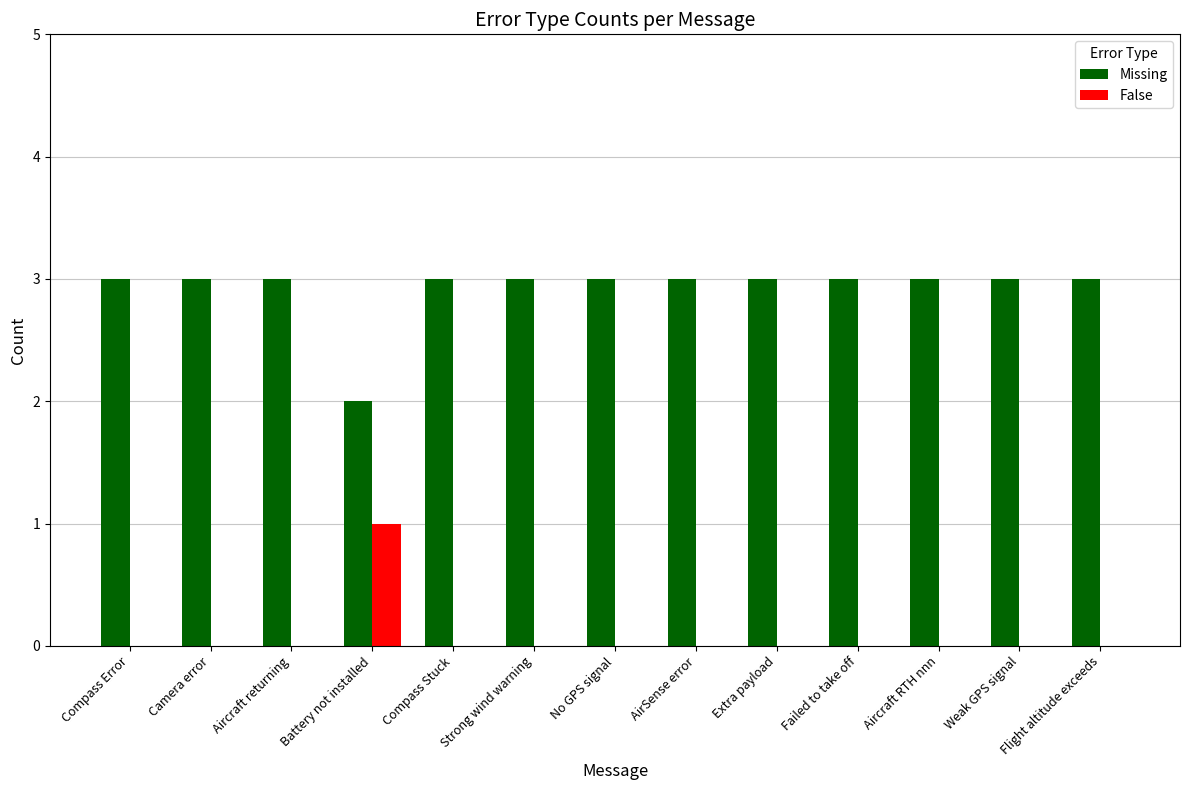

The False series shows 1 at Aircraft returning. True or false?

False